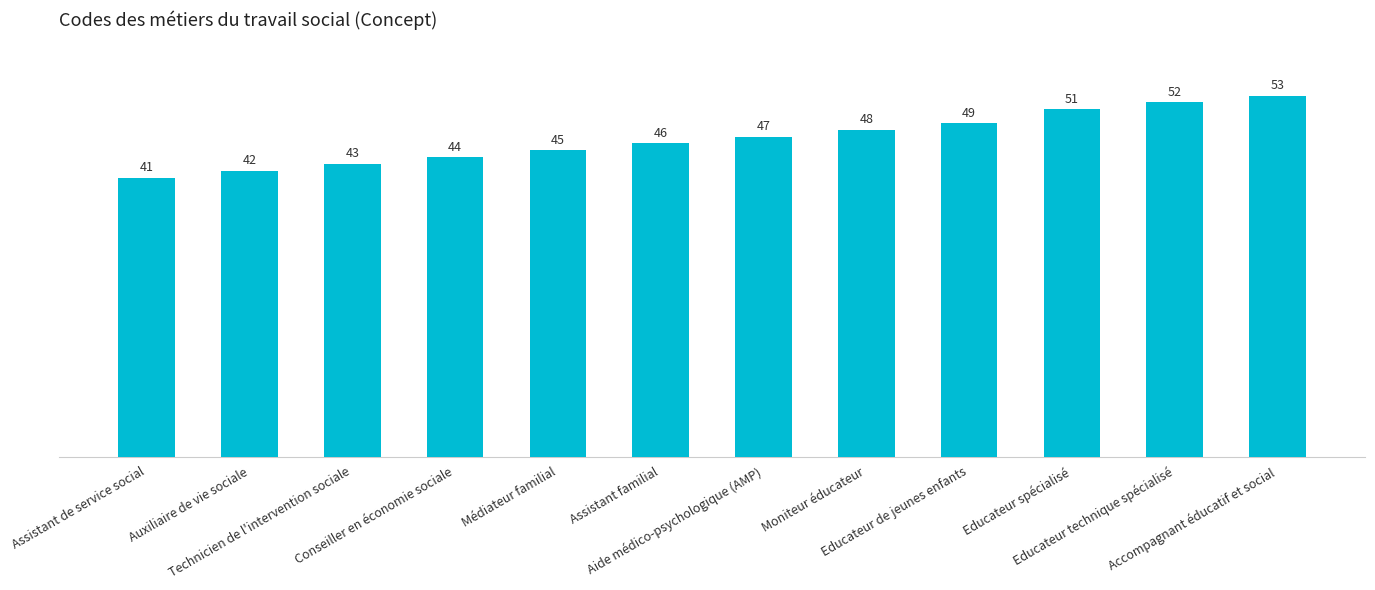

Reading left to right, transcribe all the data shown in this chart.

Assistant de service social=41	Auxiliaire de vie sociale=42	Technicien de l'intervention sociale=43	Conseiller en économie sociale=44	Médiateur familial=45	Assistant familial=46	Aide médico-psychologique (AMP)=47	Moniteur éducateur=48	Educateur de jeunes enfants=49	Educateur spécialisé=51	Educateur technique spécialisé=52	Accompagnant éducatif et social=53